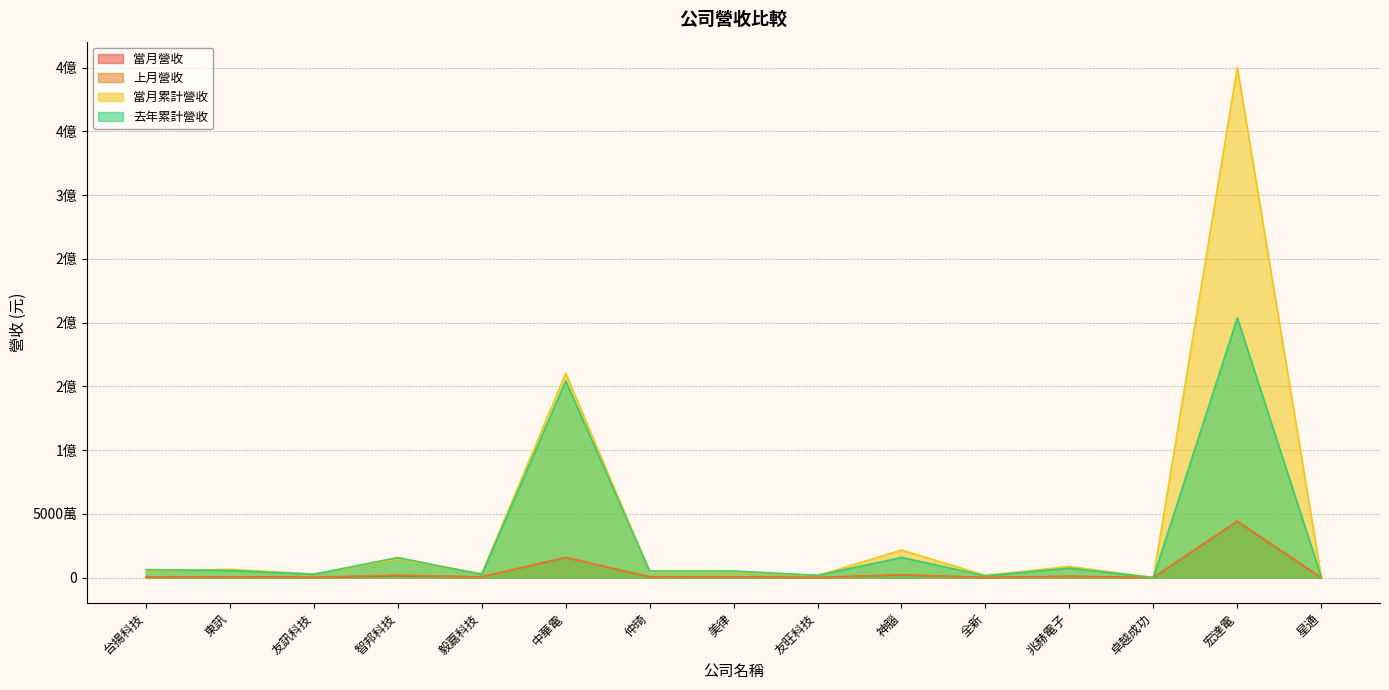

Rank the series at 中華電 from highest to lowest value.

當月累計營收, 去年累計營收, 當月營收, 上月營收